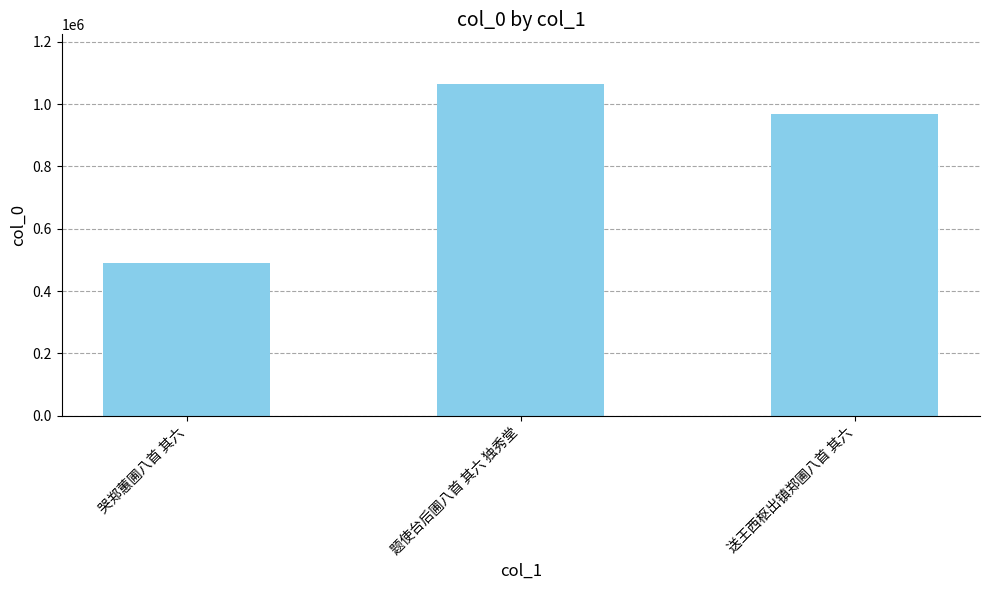

Which has a higher value, 送王西枢出镇郑圃八首 其六 or 哭郑蕙圃八首 其六?

送王西枢出镇郑圃八首 其六